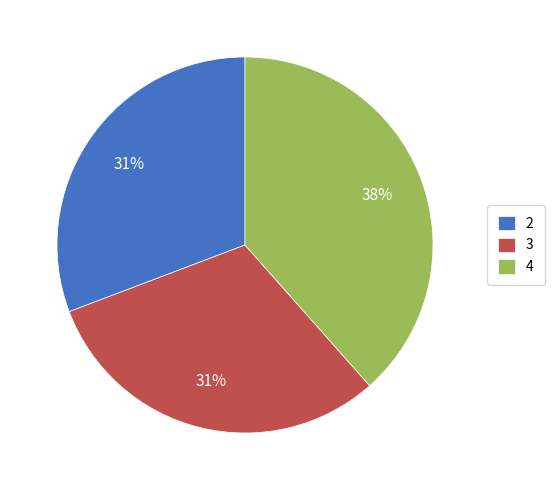

Do 2 and 4 together represent more than half of the pie?

Yes